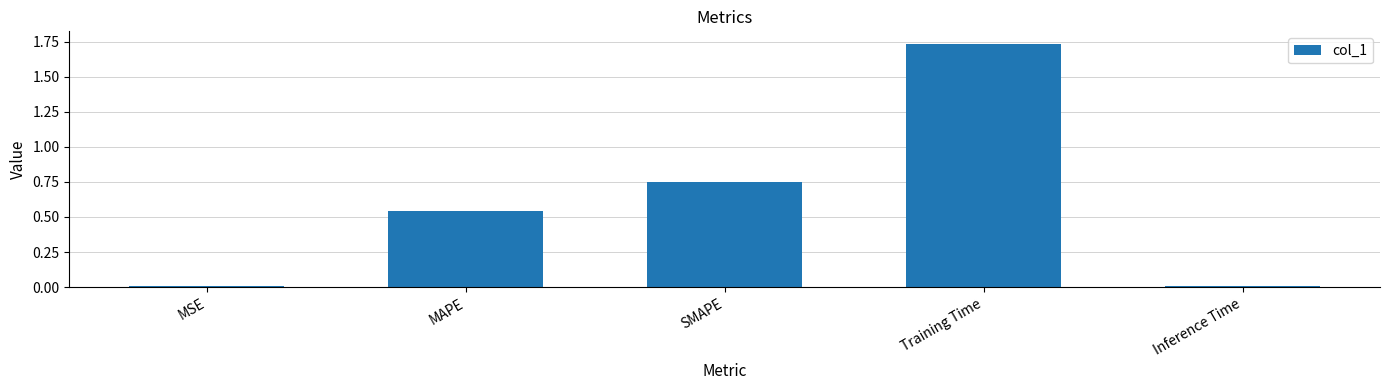

What is the label of the 3rd bar from the right?

SMAPE